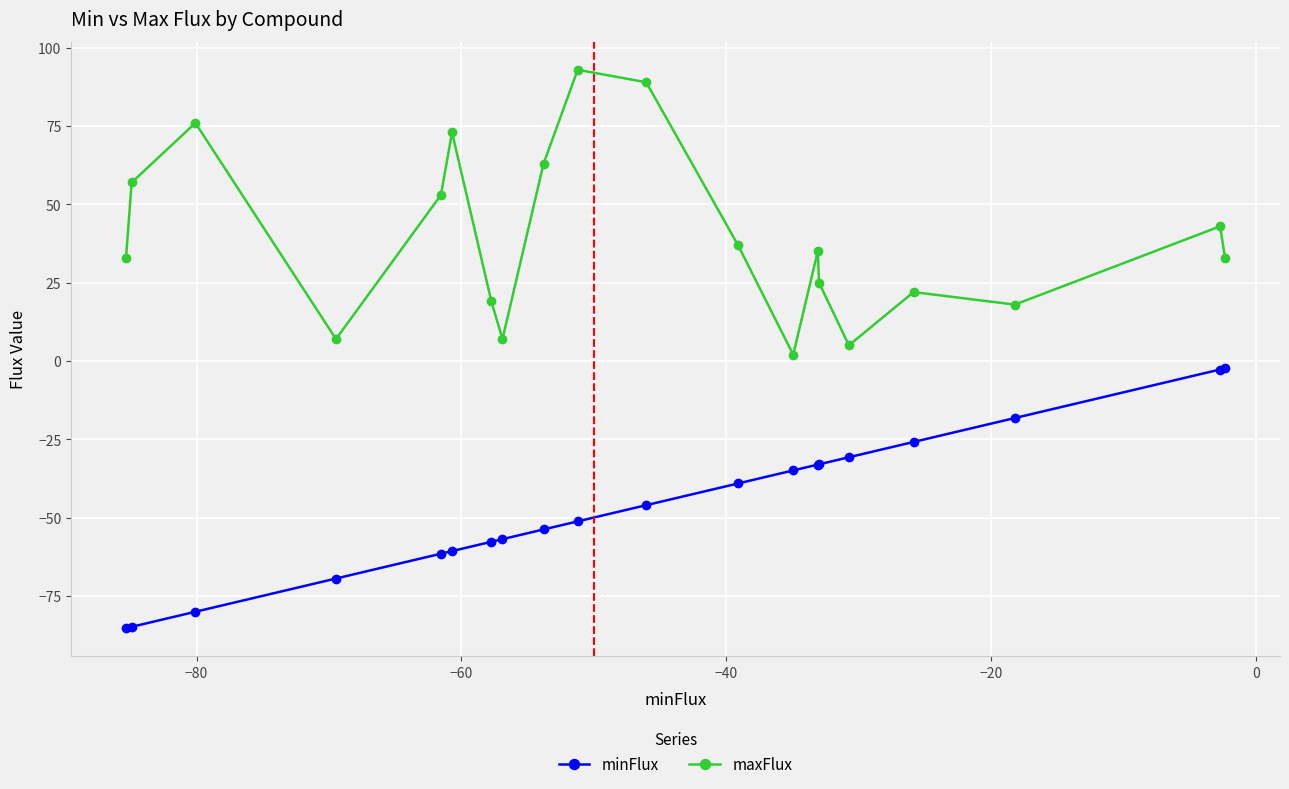

True or false: maxFlux and minFlux cross at least once.

False